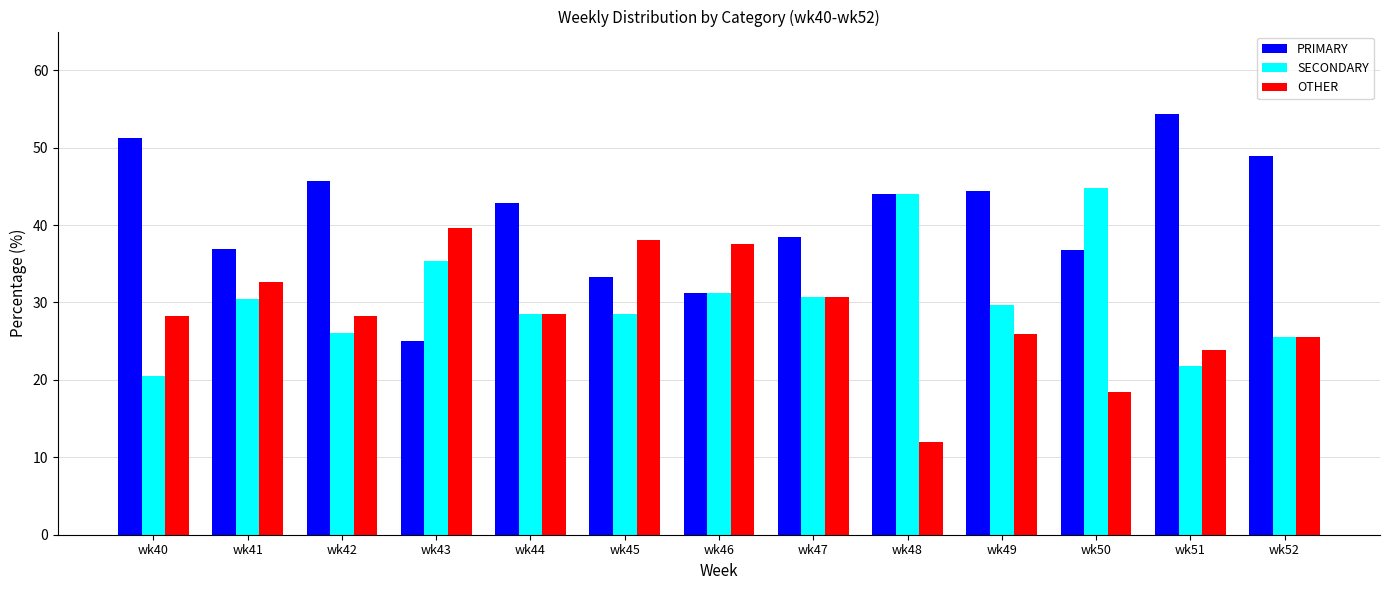

The value of PRIMARY at wk44 is 42.9. True or false?

True